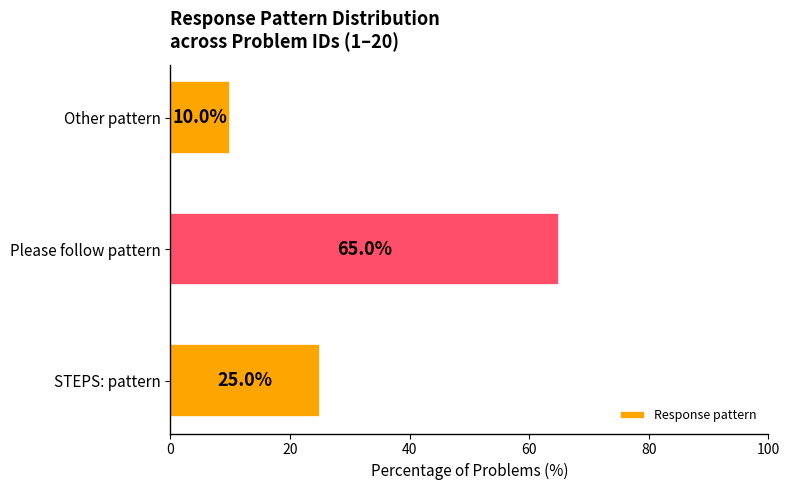

Between STEPS: pattern and Other pattern, which is larger?

STEPS: pattern